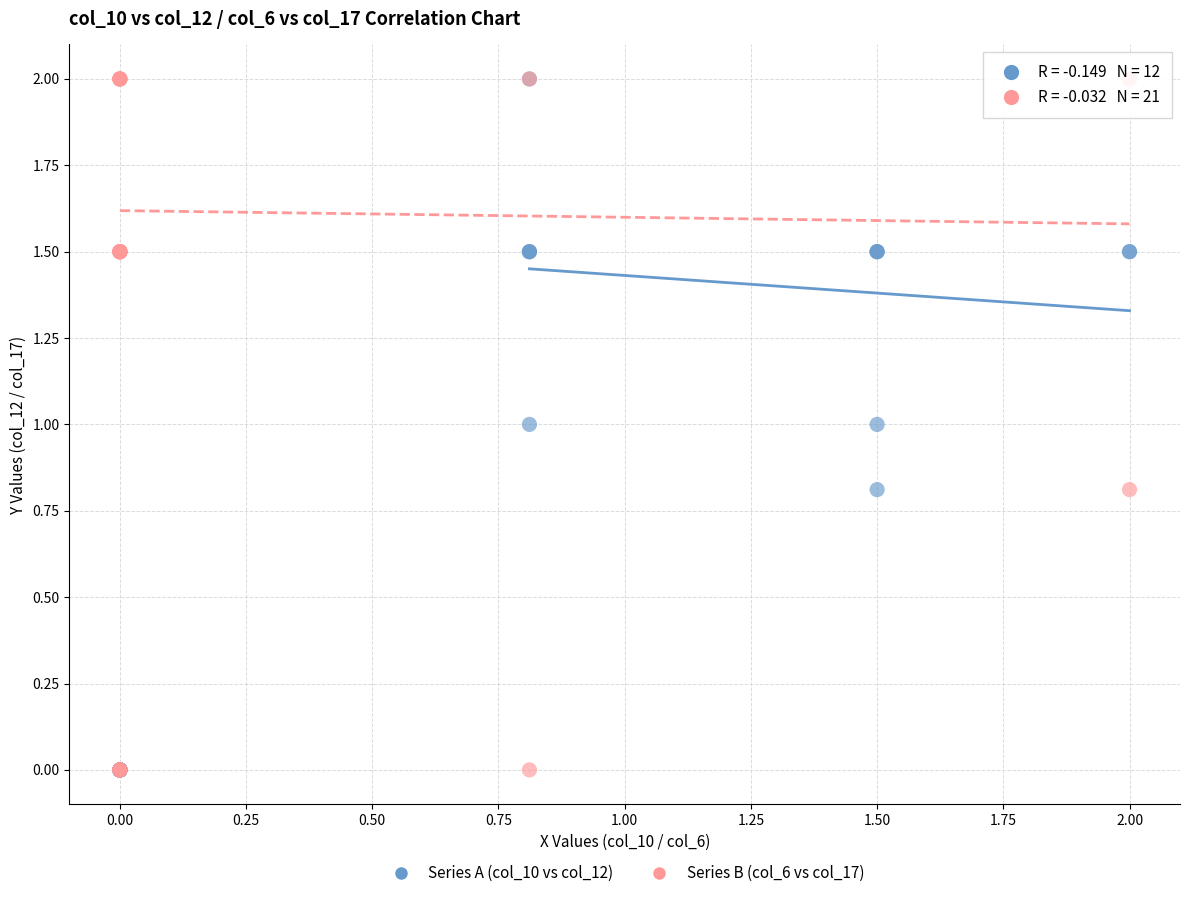

What are all the series names shown in the legend?

Series A (col_10 vs col_12), Series B (col_6 vs col_17)